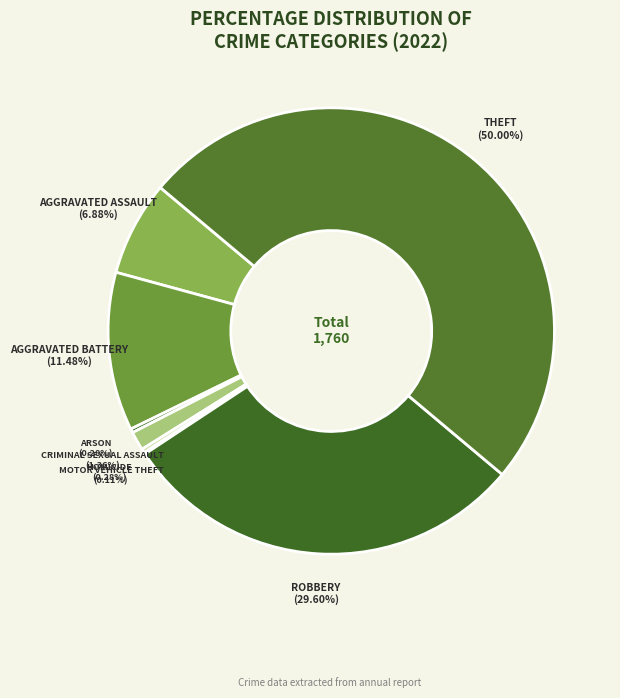

Which category has the biggest portion of the pie?

Theft